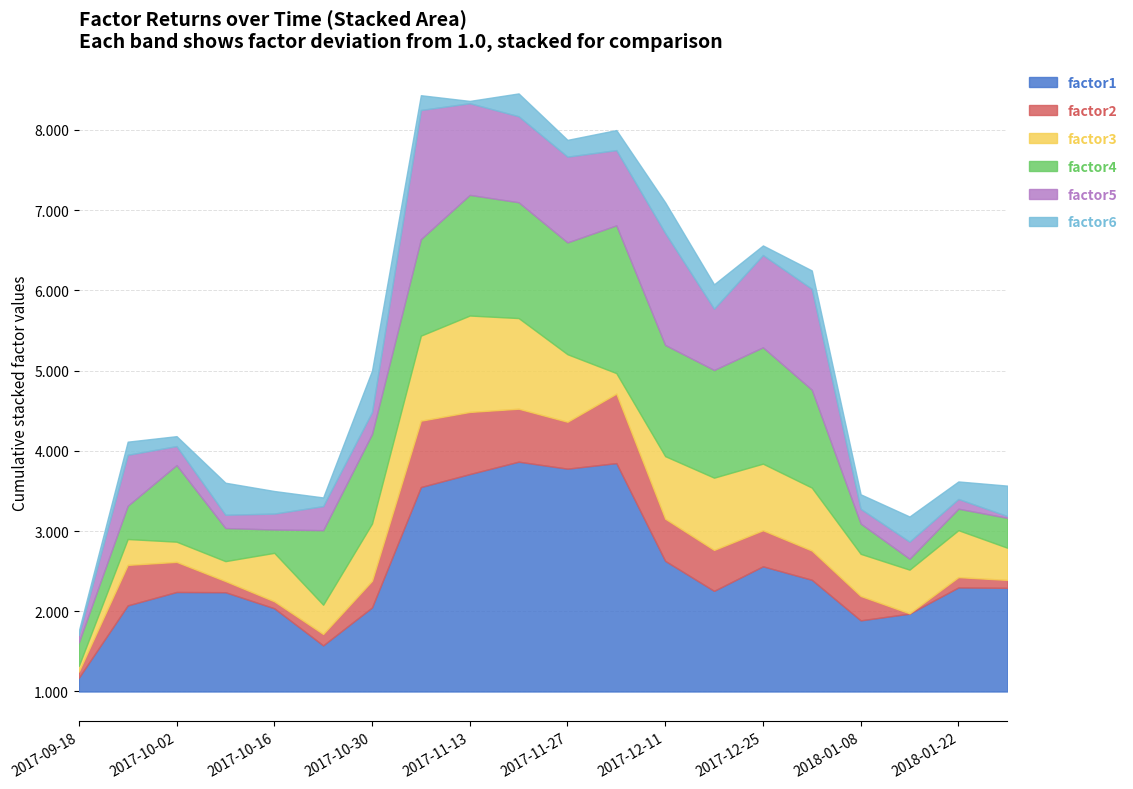

What is the maximum value for factor1?

2.9